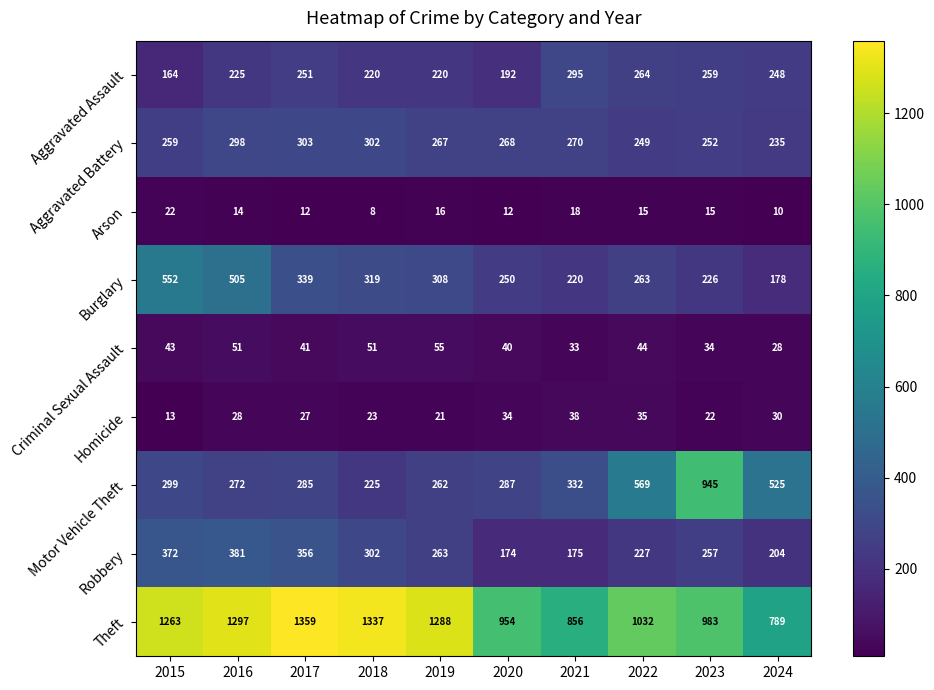

Which label corresponds to the largest value in the chart?

2017